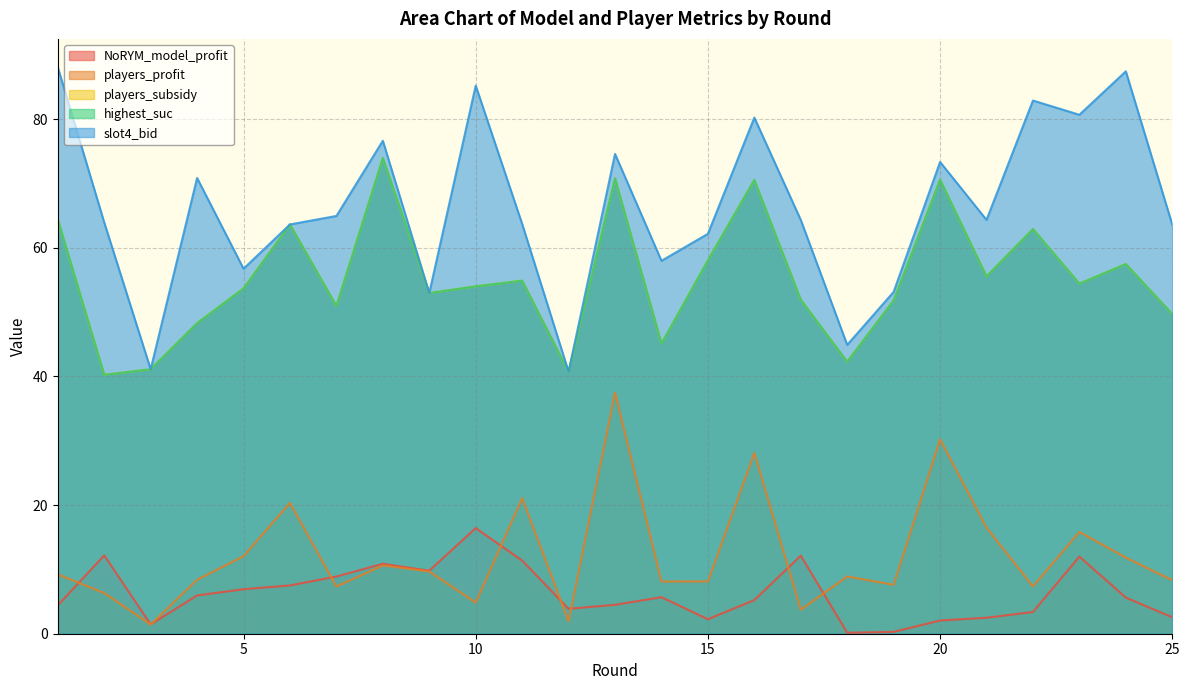

Reading right to left, list all the values displayed in this chart.

NoRYM_model_profit: 25=2.6	24=5.6	23=12.0	22=3.4	21=2.5	20=2.1	19=0.3	18=0.1	17=12.1	16=5.2	15=2.3	14=5.7	13=4.5	12=3.9	11=11.4	10=16.4	9=9.8	8=10.9	7=8.9	6=7.5	5=6.9	4=5.9	3=1.4	2=12.2	1=4.4
players_profit: 25=8.3	24=11.8	23=15.8	22=7.4	21=16.5	20=30.2	19=7.6	18=8.9	17=3.7	16=28.1	15=8.1	14=8.1	13=37.5	12=1.9	11=21.1	10=4.8	9=9.7	8=10.6	7=7.3	6=20.3	5=12.1	4=8.4	3=1.4	2=6.3	1=9.2
players_subsidy: 25=49.7	24=57.5	23=54.4	22=62.9	21=55.5	20=70.6	19=51.8	18=42.3	17=51.9	16=70.5	15=58.0	14=45.1	13=70.8	12=40.7	11=54.9	10=54.0	9=53.0	8=74.0	7=51.0	6=63.6	5=53.7	4=48.3	3=41.1	2=40.2	1=64.4
highest_suc: 25=49.7	24=57.5	23=54.4	22=62.9	21=55.5	20=70.6	19=51.8	18=42.3	17=51.9	16=70.5	15=58.0	14=45.1	13=70.8	12=40.7	11=54.9	10=54.0	9=53.0	8=74.0	7=51.0	6=63.6	5=53.7	4=48.3	3=41.1	2=40.2	1=64.4
slot4_bid: 25=63.6	24=87.4	23=80.7	22=82.9	21=64.3	20=73.3	19=53.1	18=44.9	17=64.3	16=80.2	15=62.2	14=58.0	13=74.6	12=40.7	11=63.7	10=85.2	9=53.0	8=76.6	7=64.9	6=63.6	5=56.7	4=70.8	3=41.1	2=63.9	1=88.1